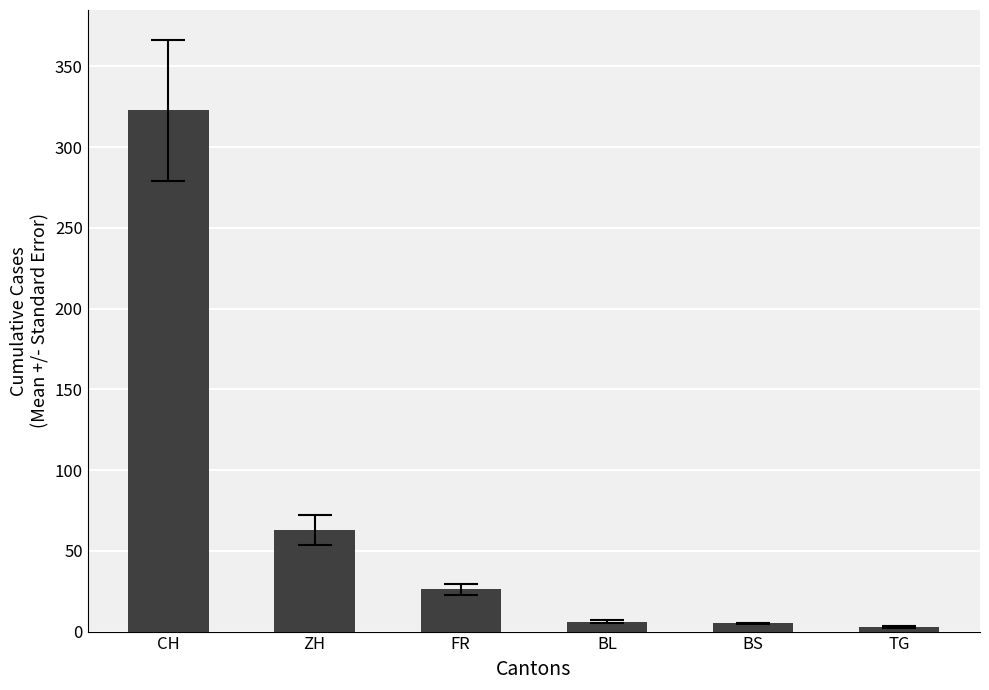

Where is the data nearest to the value 162?

ZH